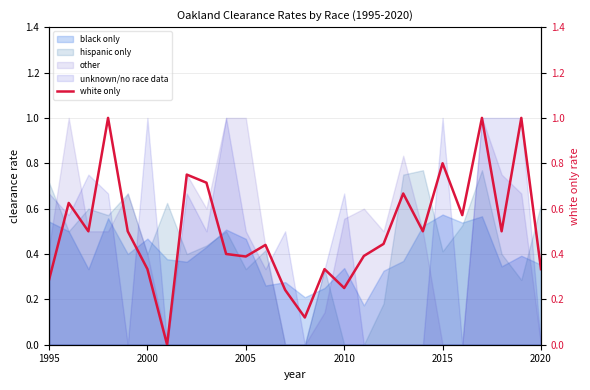

The value of unknown/no race data at 2005 is 0.5. True or false?

True